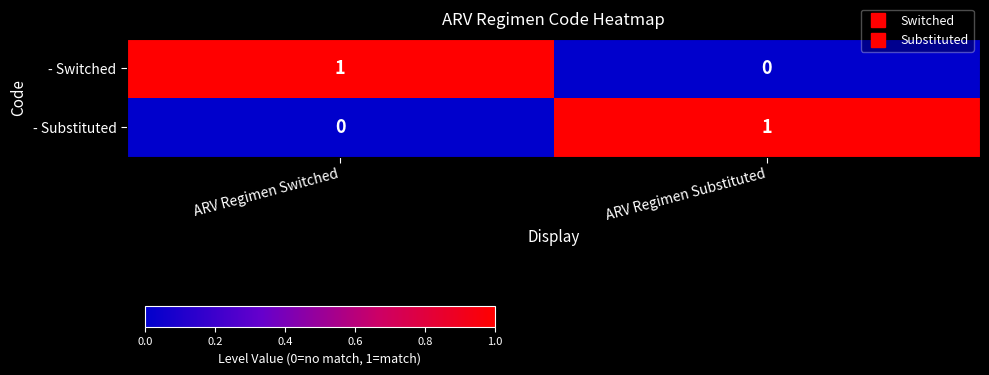

Where is - Substituted nearest to the value 0?

ARV Regimen Switched